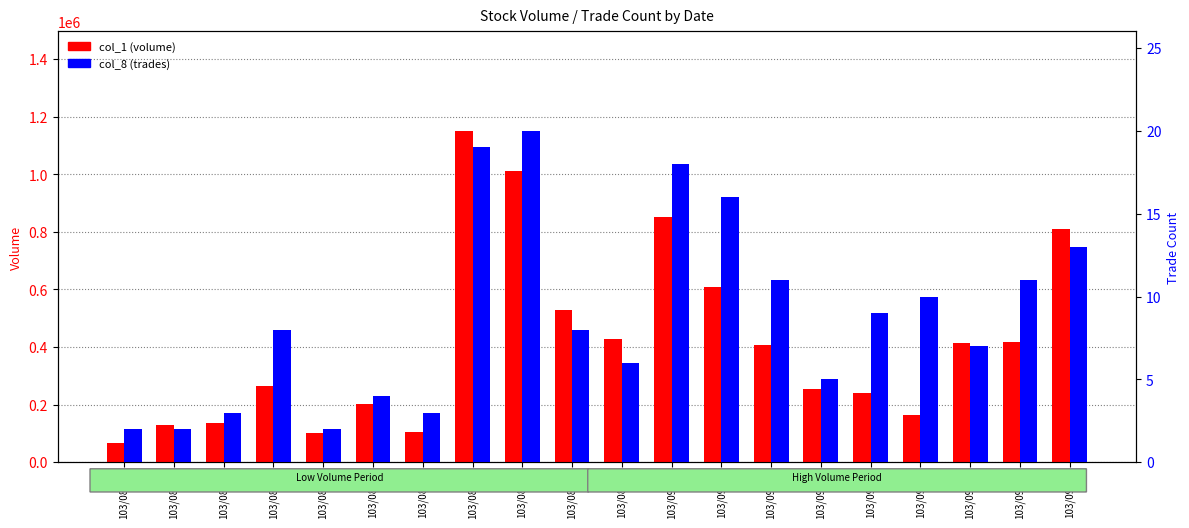

What is the value of the col_8 (trades) bar at the 10th from the left?

8